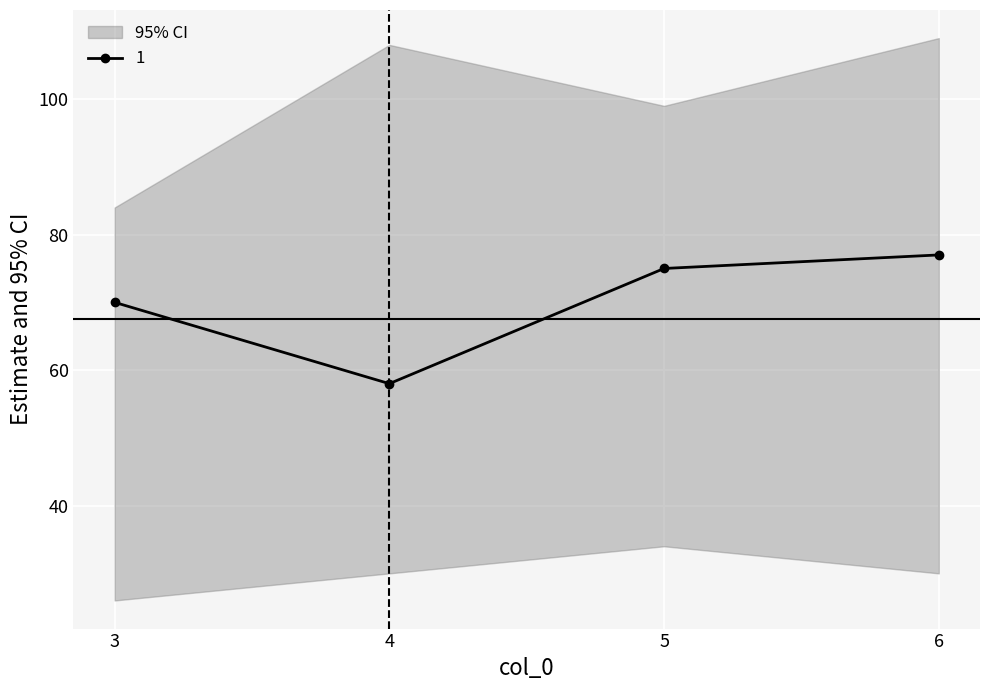

How many lines are shown in the chart?

4